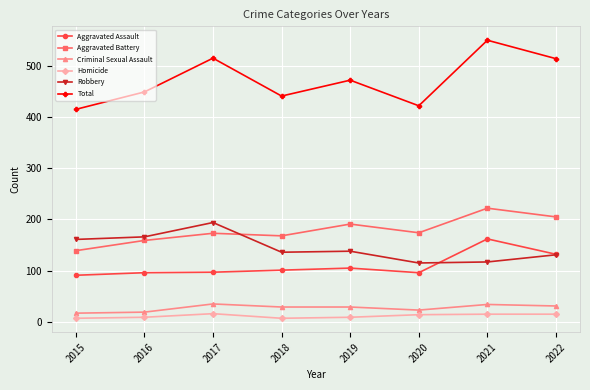

True or false: Aggravated Battery and Total intersect in this chart.

False